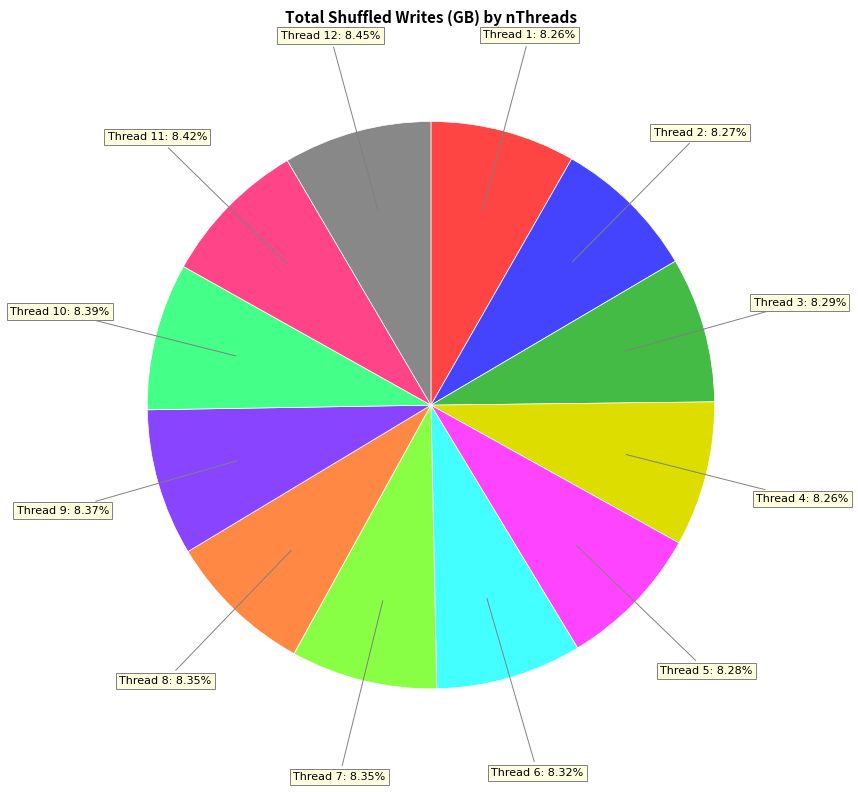

Count the number of slices in the pie.

12